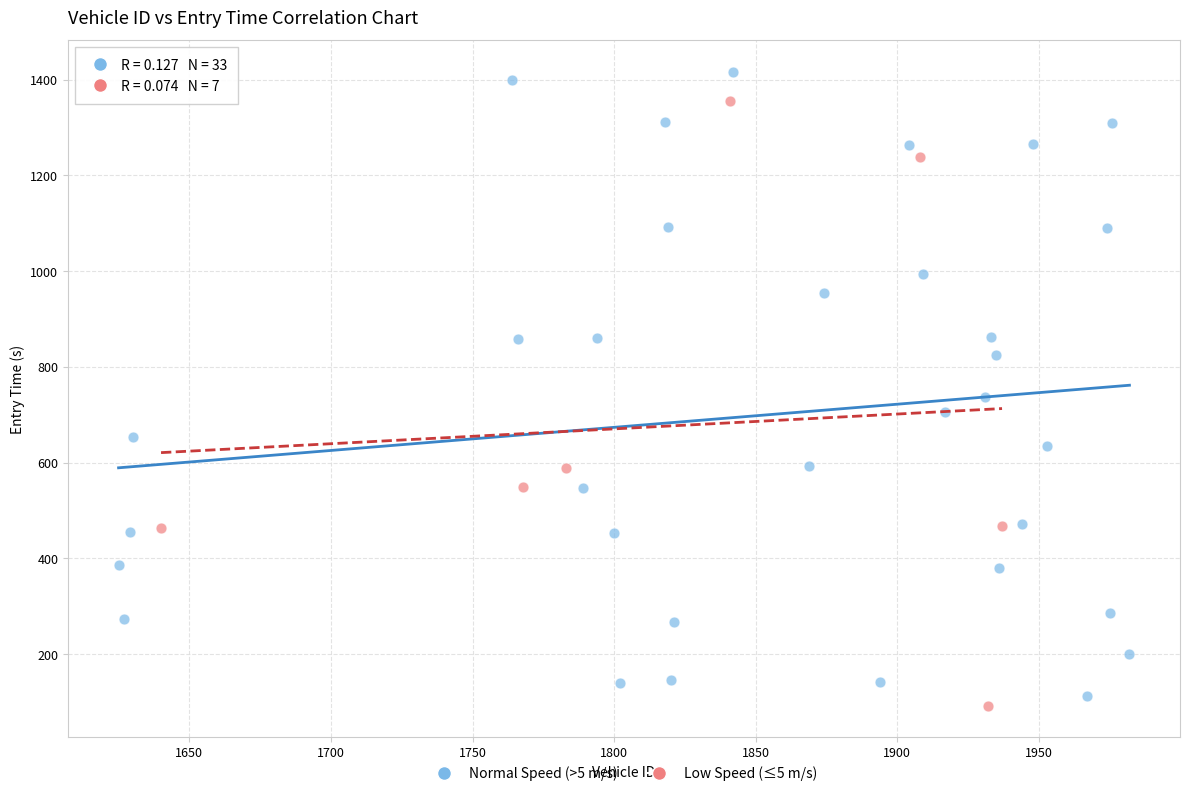

Which series has the widest spread of Y values?

Normal Speed (>5 m/s)